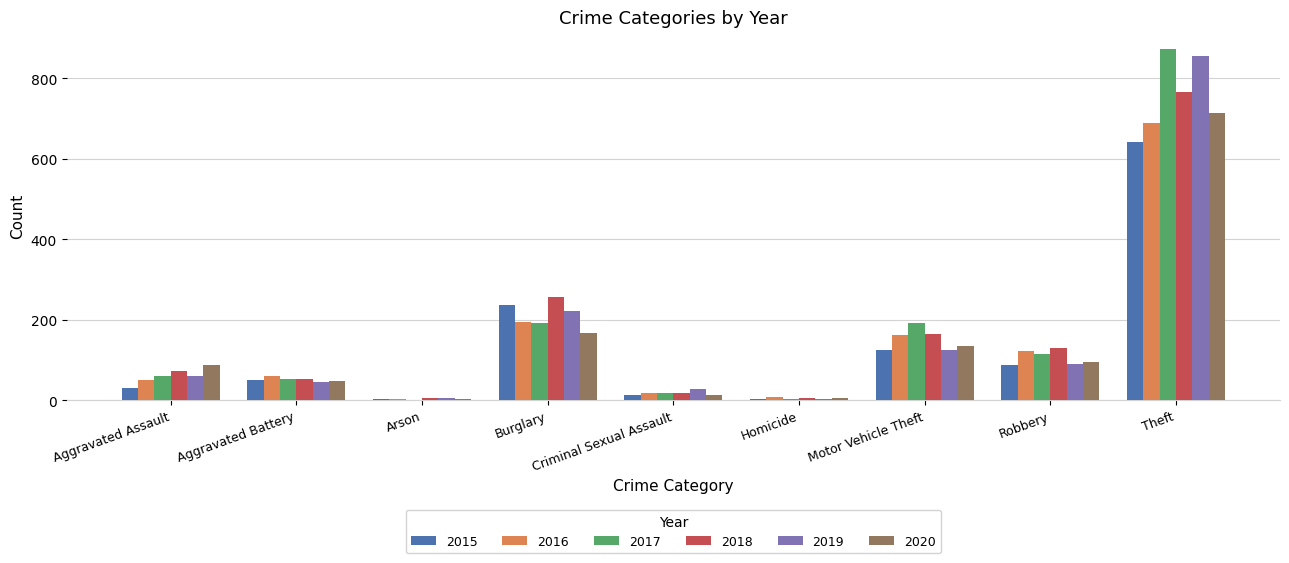

Is it true that 2018 equals 1053 at Theft?

False